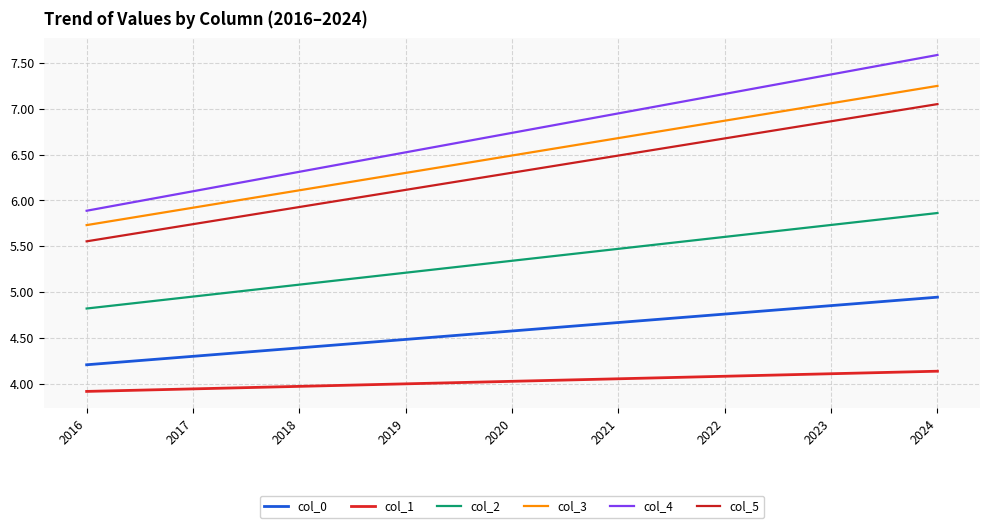

True or false: col_0 and col_1 intersect in this chart.

False